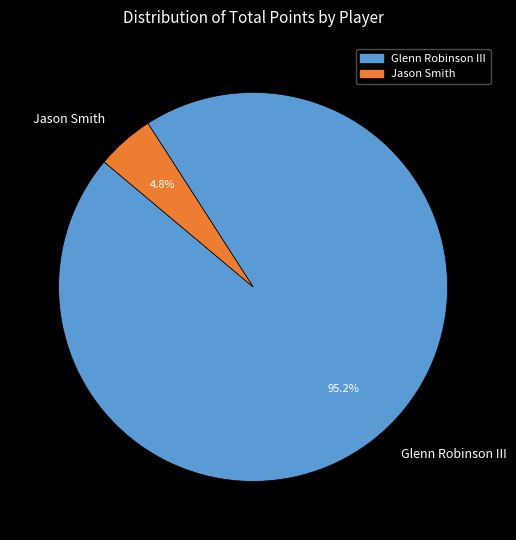

Count the number of slices in the pie.

2